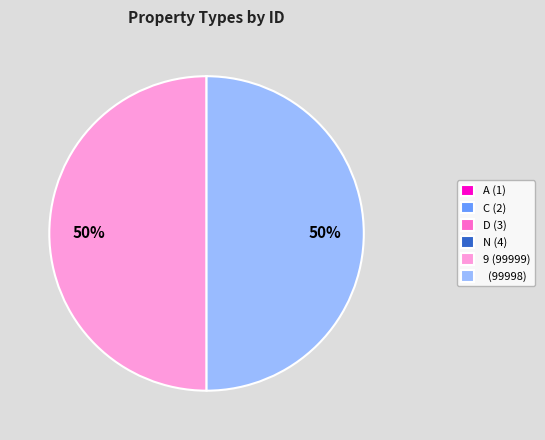

Do 9 (99999) and (99998) together represent more than half of the pie?

Yes